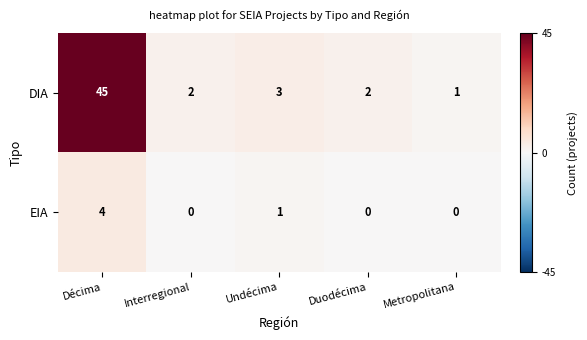

Is it true that DIA equals 2 at Interregional?

True